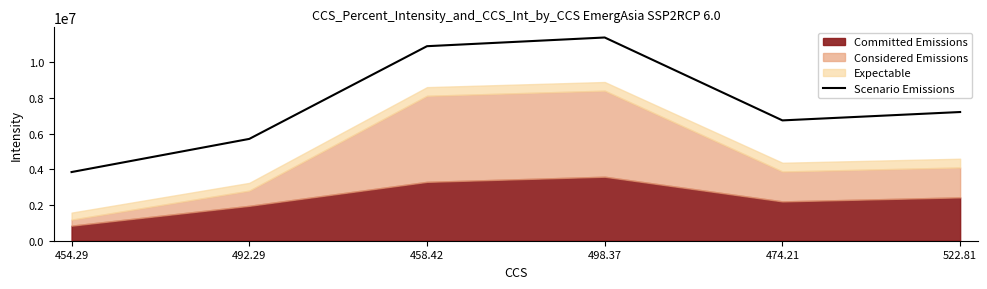

What is the change in value from 458.42 to 522.81?

-3684675.9